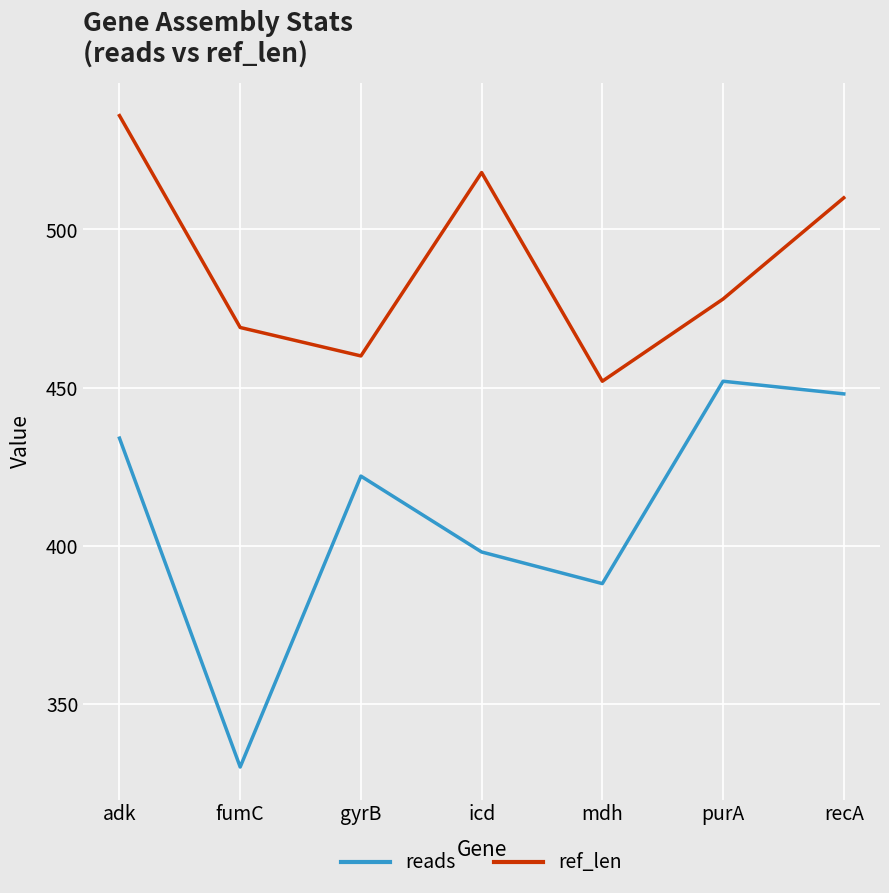

Which label corresponds to the smallest value in the chart?

fumC